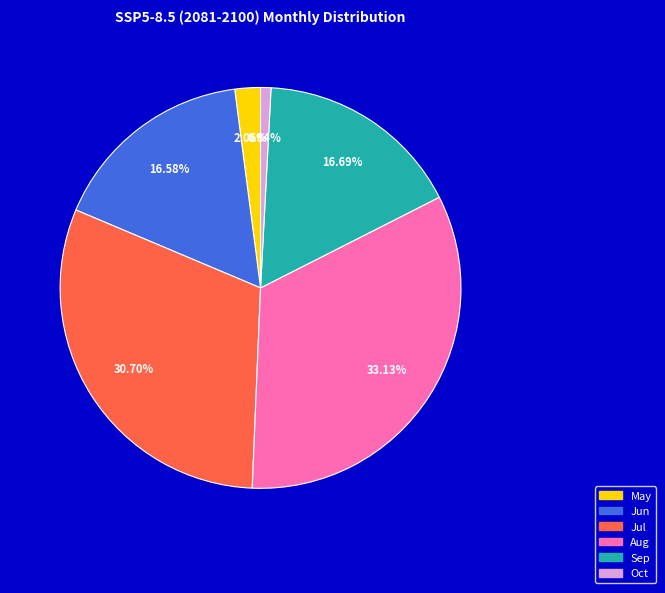

Combined, do Oct and Jun account for over 50%?

No